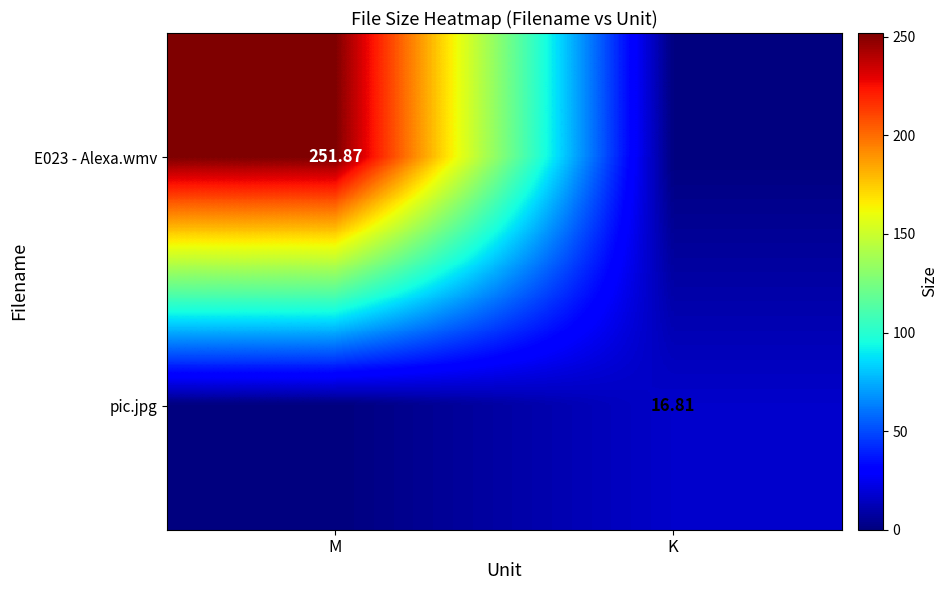

How many positive values does the E023 - Alexa.wmv series have?

1